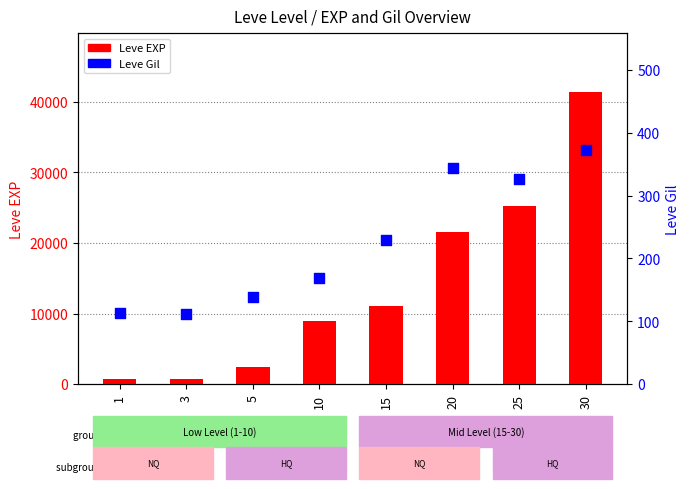

Which series has the largest total across all categories?

Leve EXP